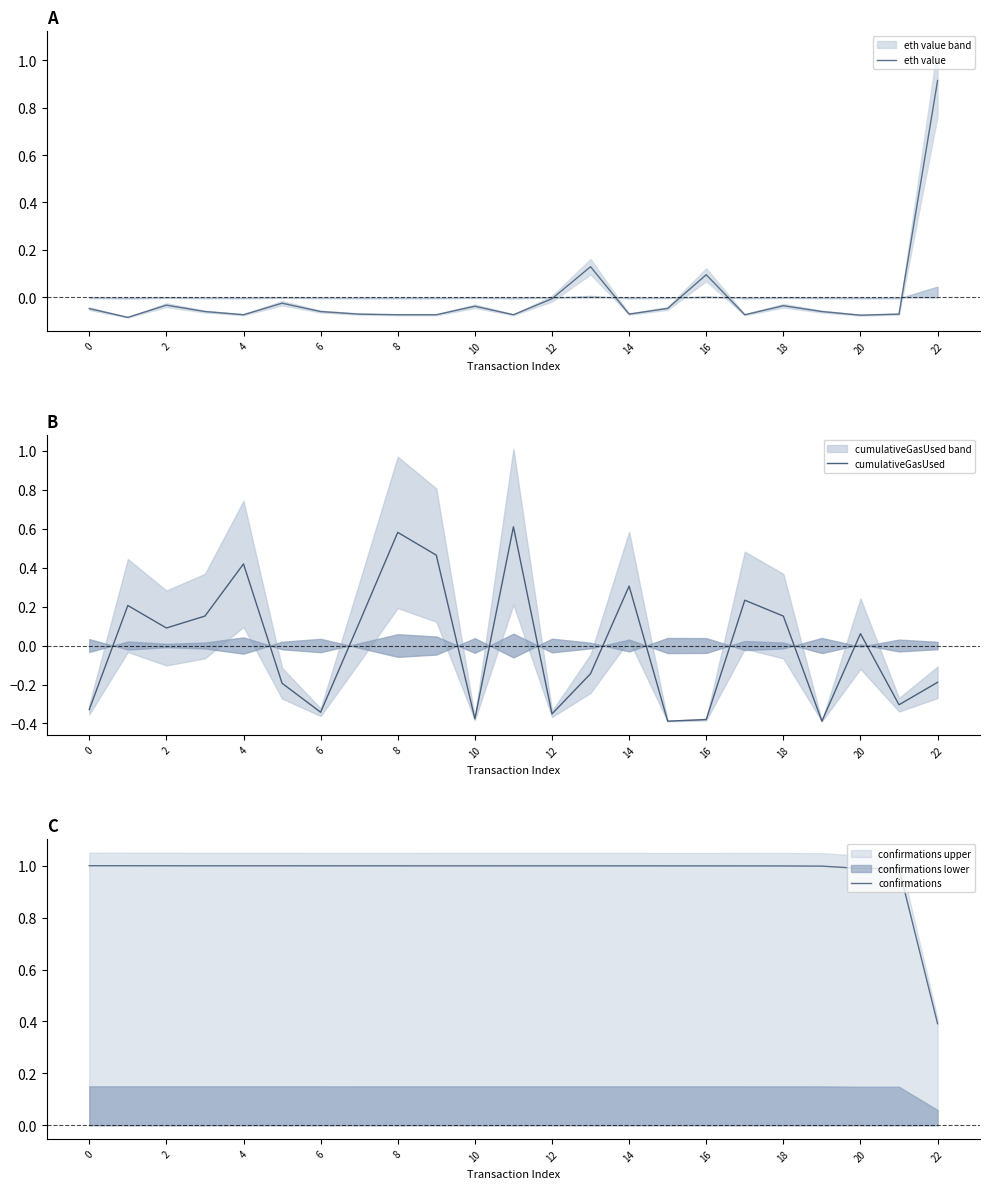

The value of cumulativeGasUsed at 22 is -0.1. True or false?

False